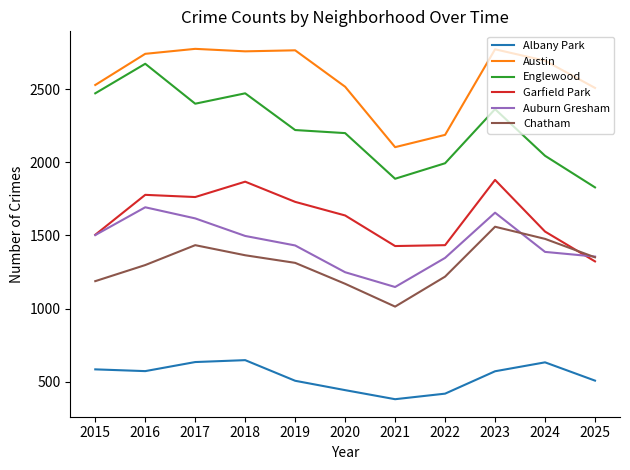

How many values in the Albany Park series are below 571?

5